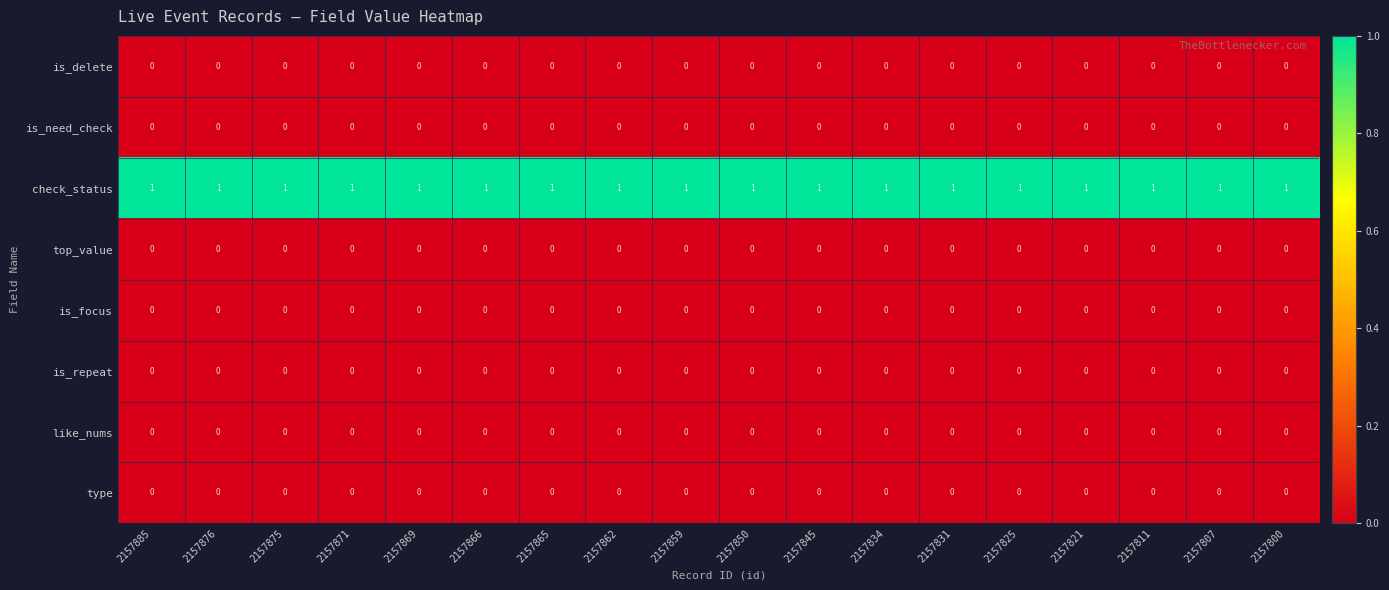

Is the value of check_status at 2157800 greater than the value of top_value at 2157811?

Yes